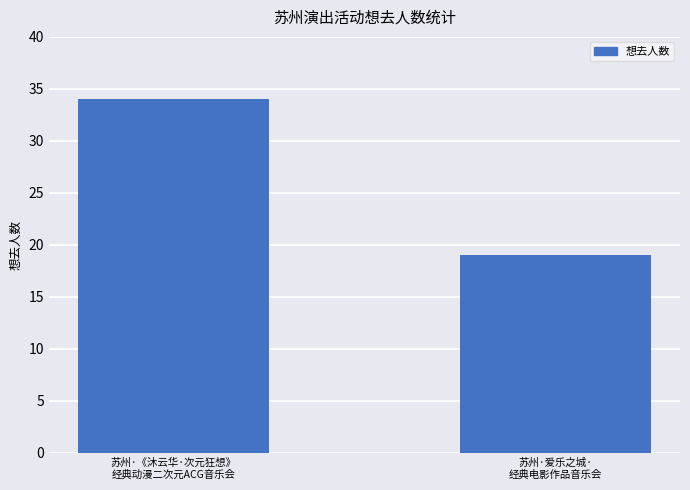

How many values are between 19 and 34?

2